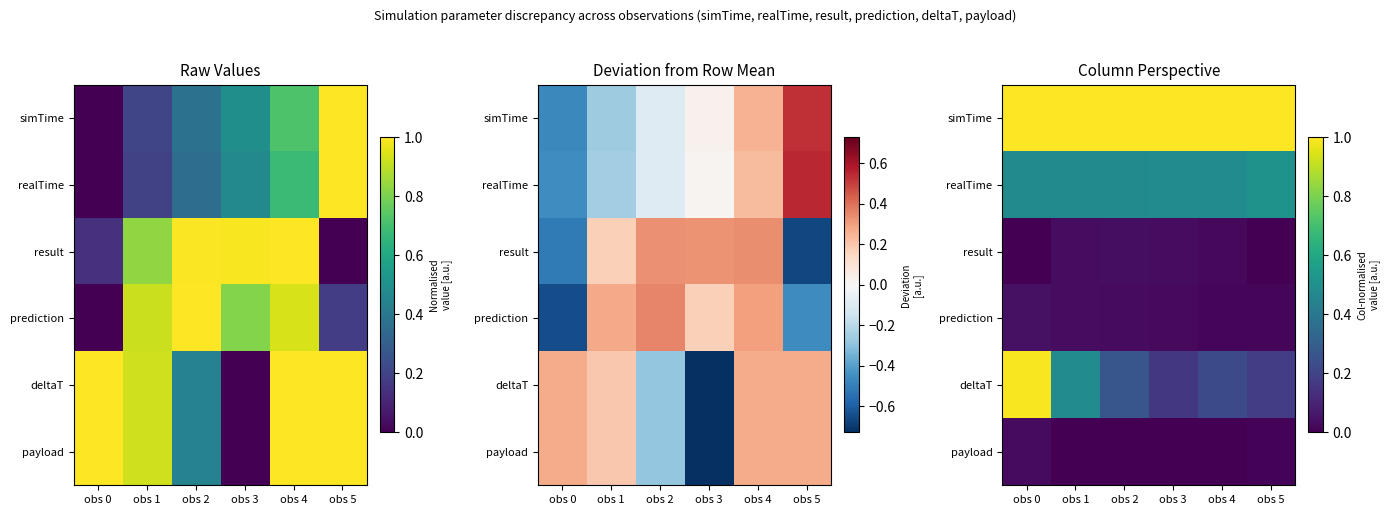

True or false: prediction has a value of 0.0 at obs 2.

True